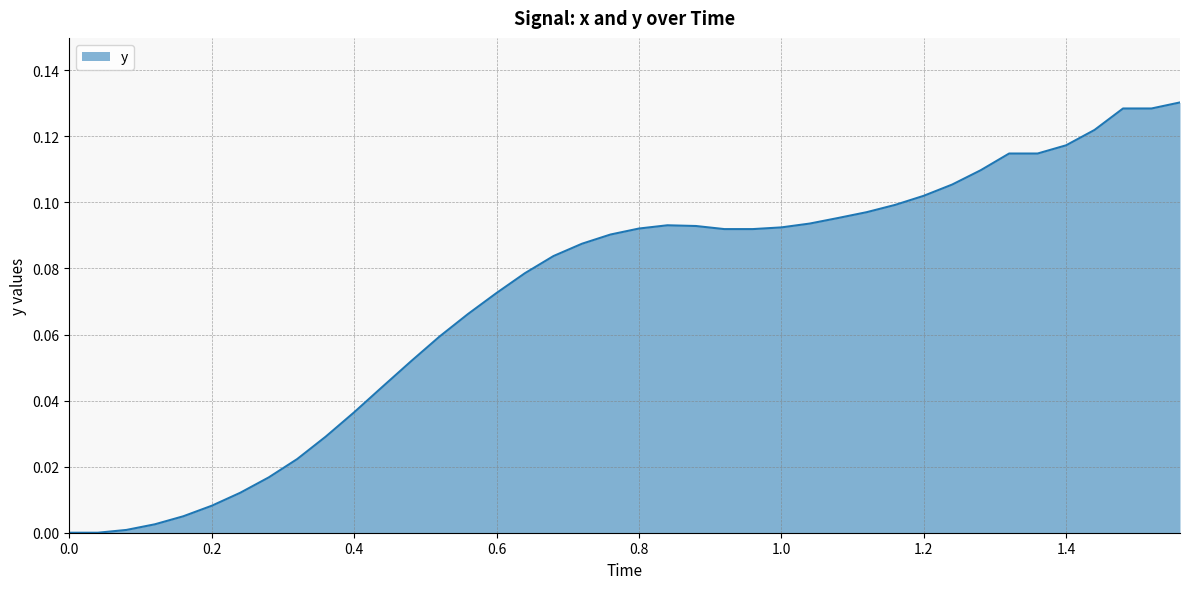

Does the chart display data point markers on the line(s)?

No